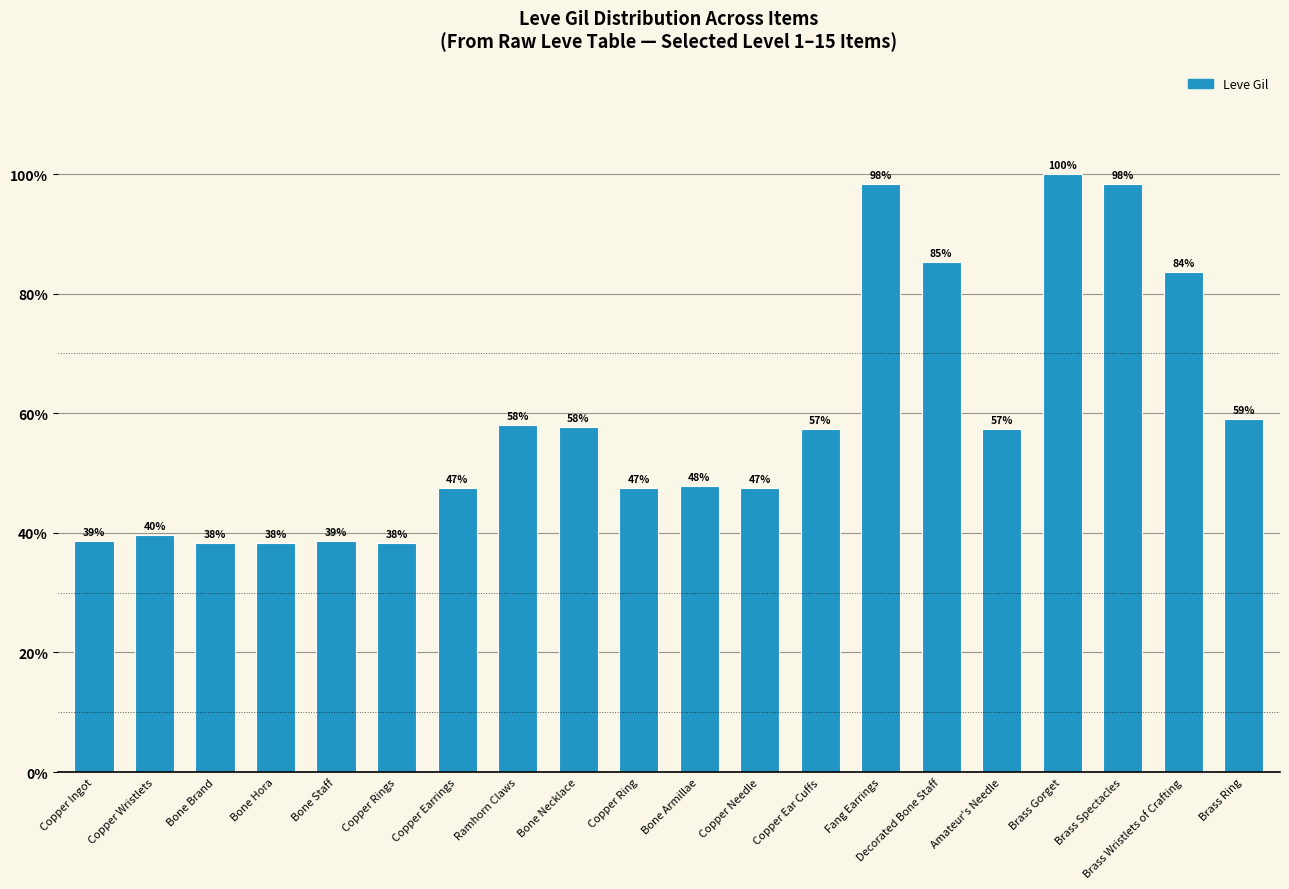

Are the bars horizontal?

No